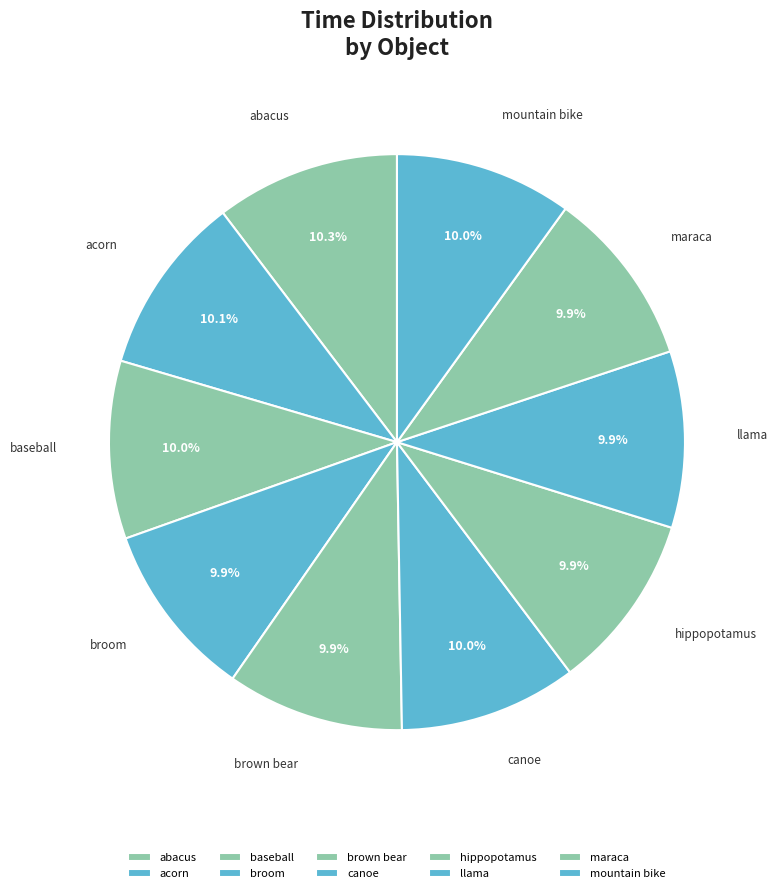

How many segments does this pie chart have?

10